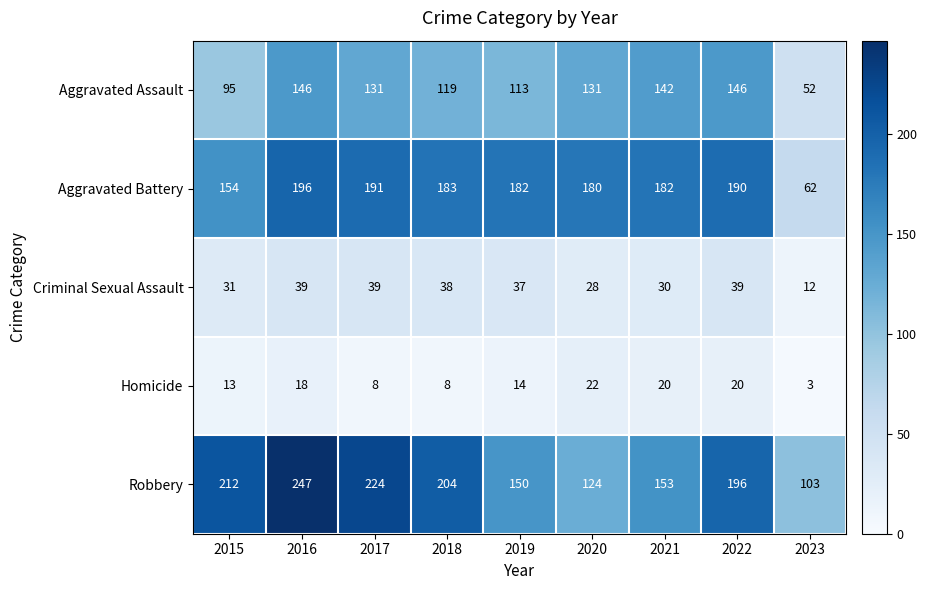

True or false: Criminal Sexual Assault has a value of 38 at 2018.

True